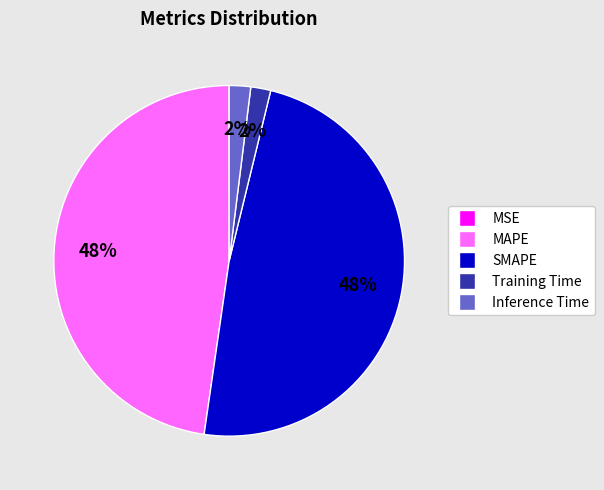

Does Training Time account for over 50% of the chart?

No